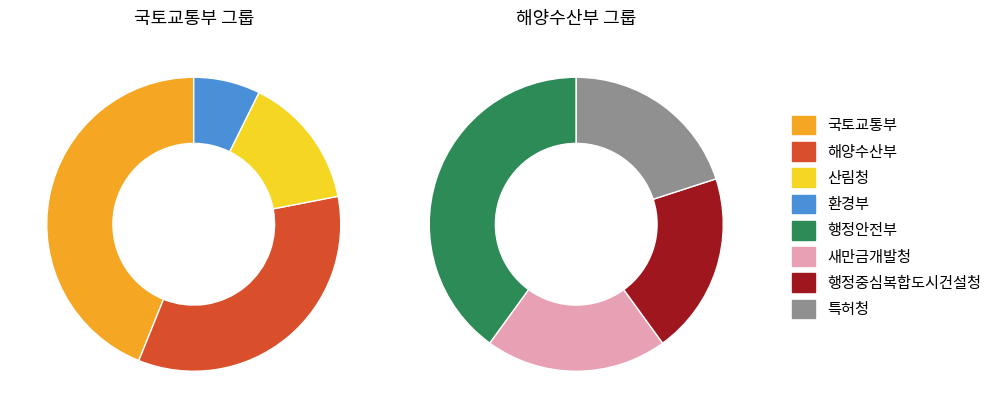

Is the sum of 행정중심복합도시건설청 and 산림청 greater than half?

No